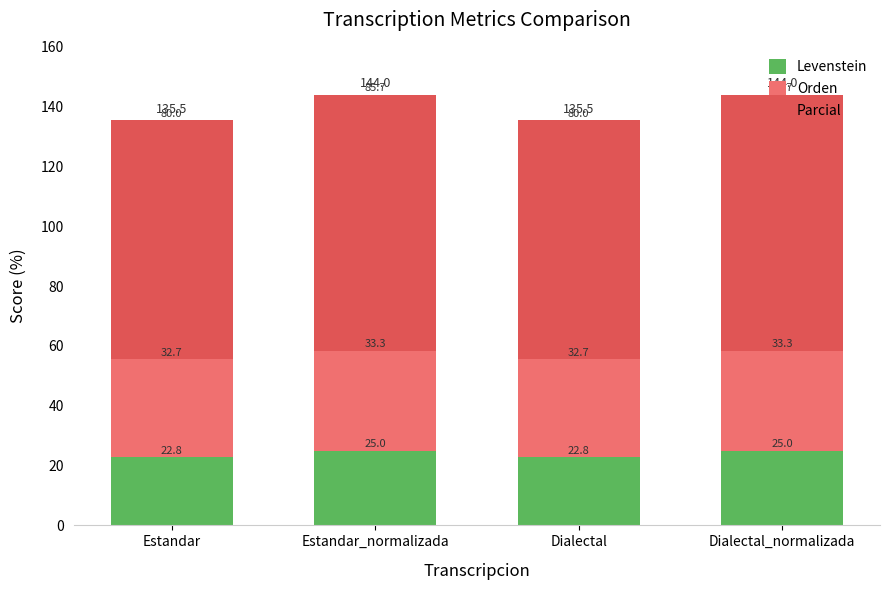

How many Levenstein values are between 22 and 25?

4